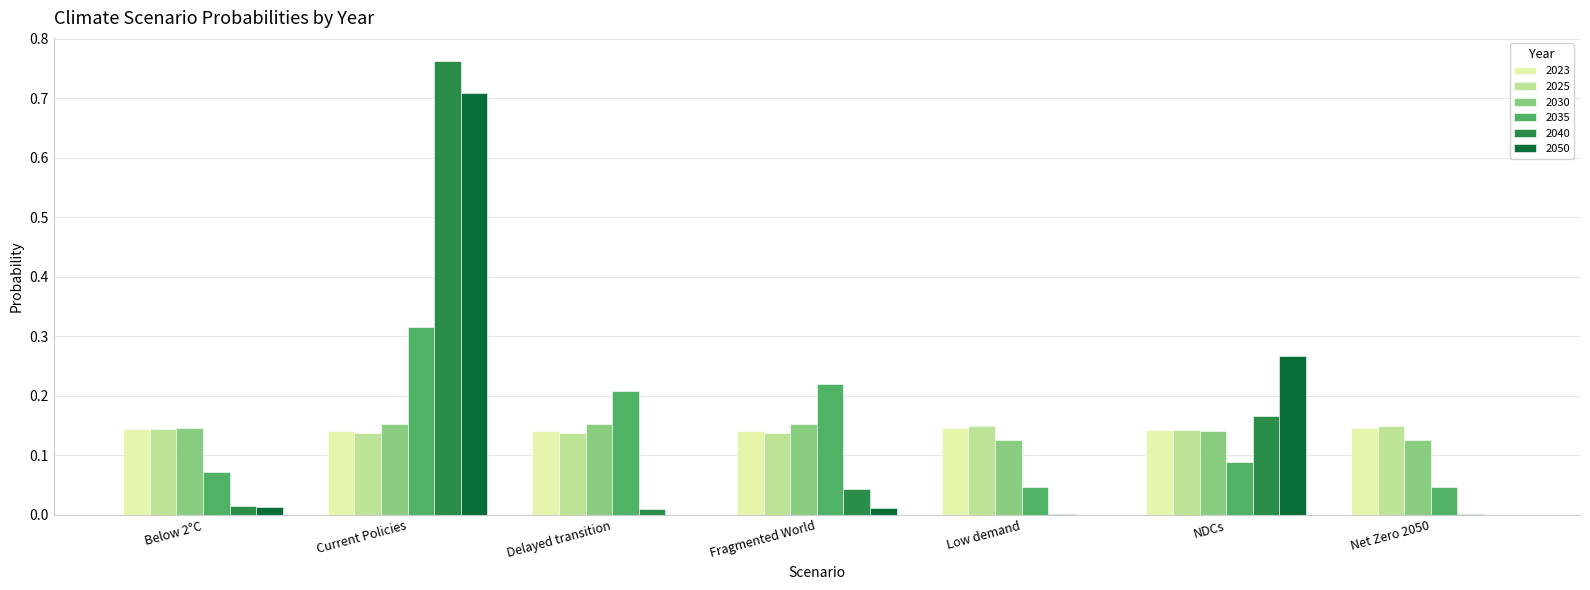

The value of 2040 at Delayed transition is 0.0. True or false?

True